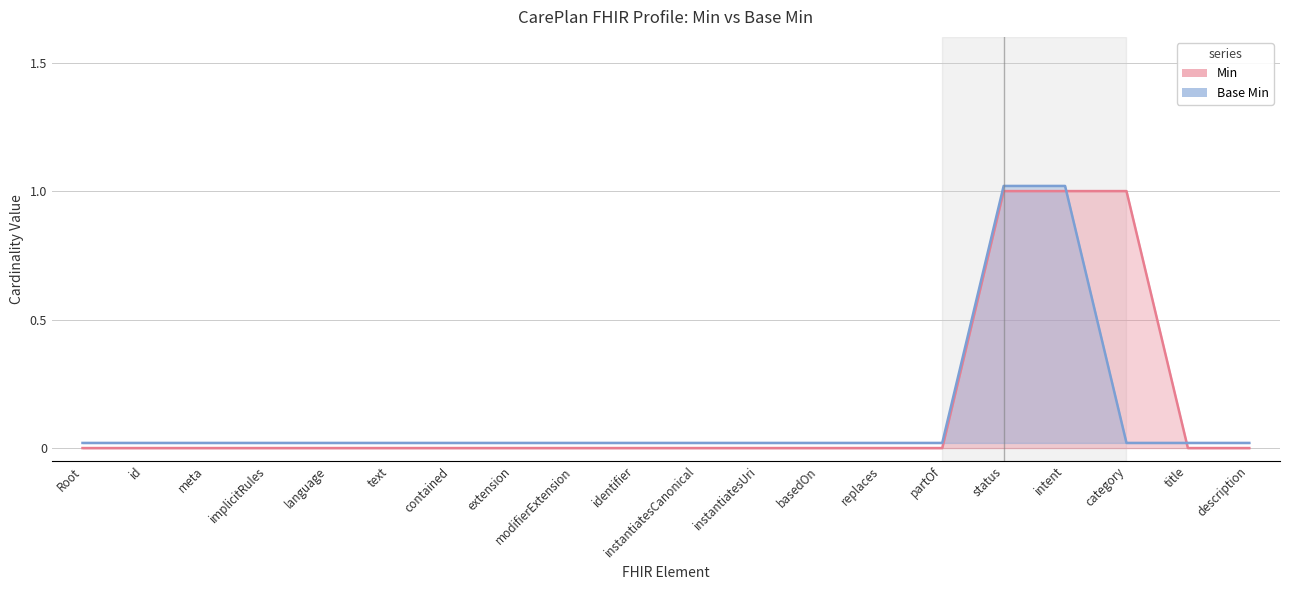

Is it true that Base Min equals 0.0 at CarePlan.id?

False